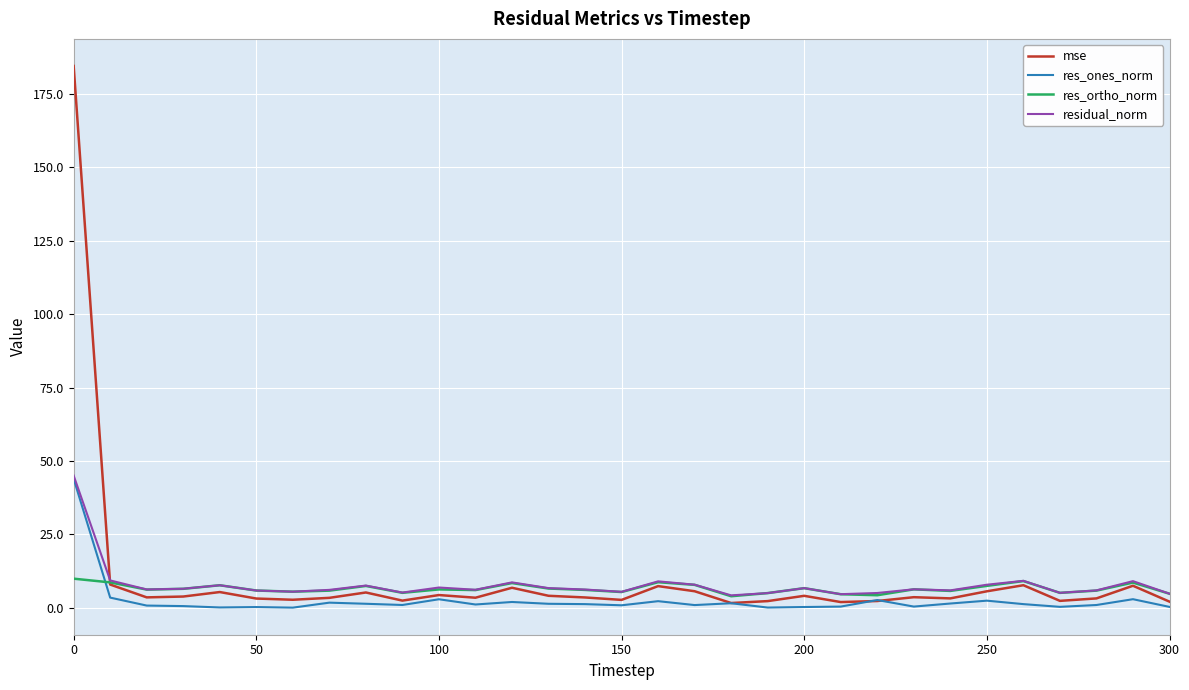

What is the maximum value shown in the chart?

184.6